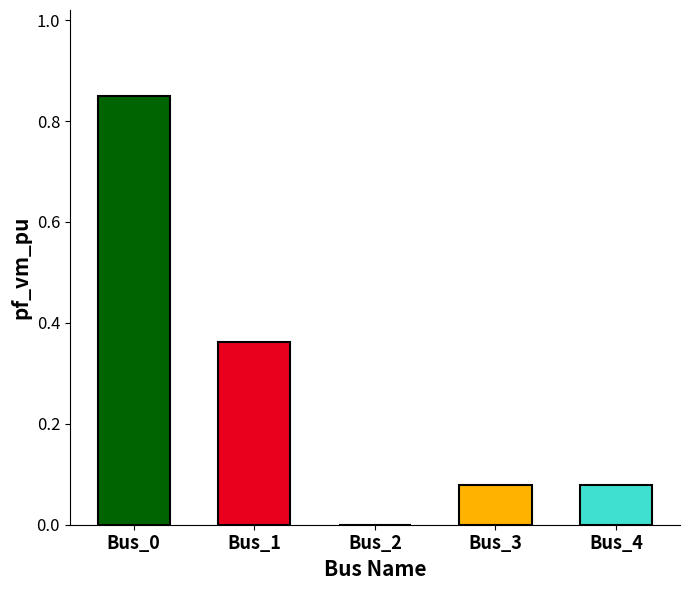

The value at Bus_0 is 0.9. True or false?

True